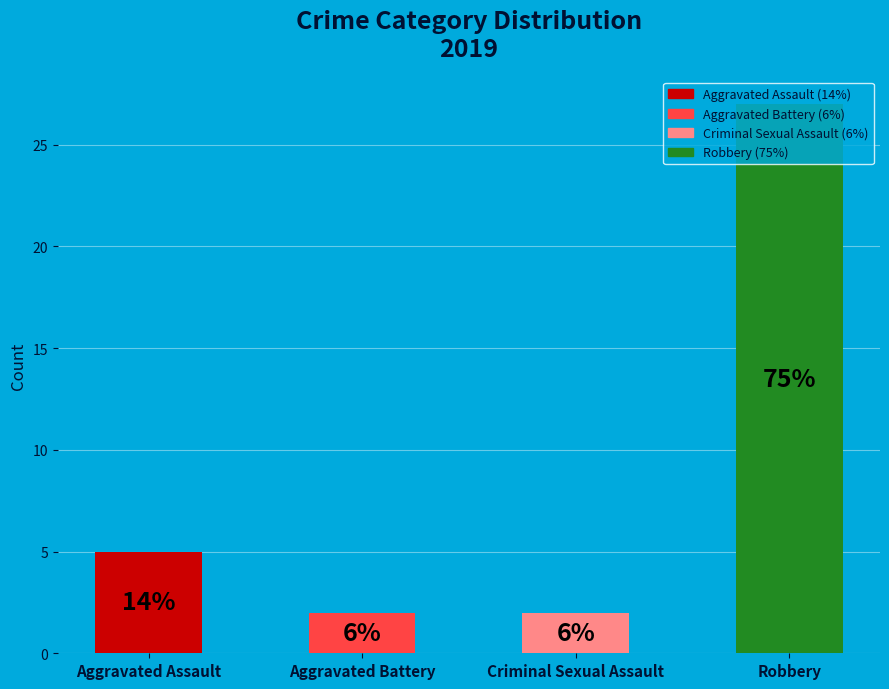

Does the chart contain any negative values?

No